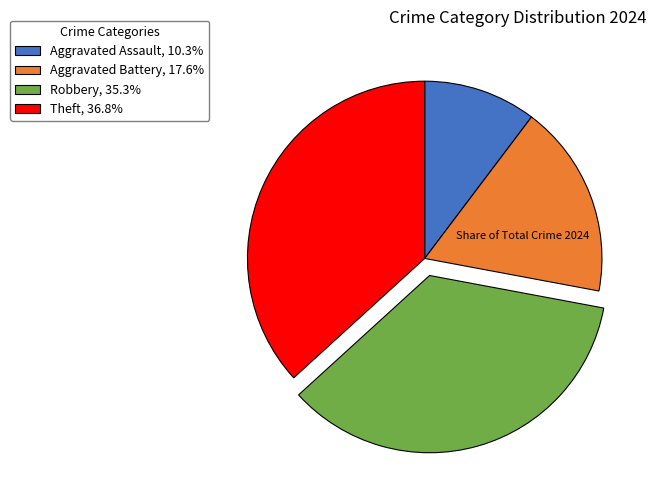

Combined, do Robbery, 35.3% and Aggravated Assault, 10.3% account for over 50%?

No